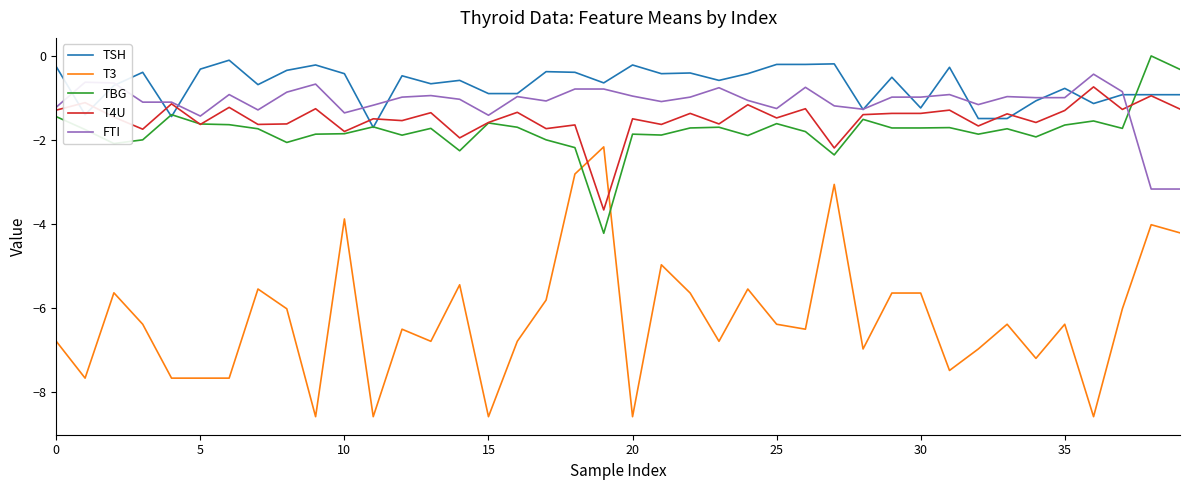

What is the smallest value displayed?

-8.6